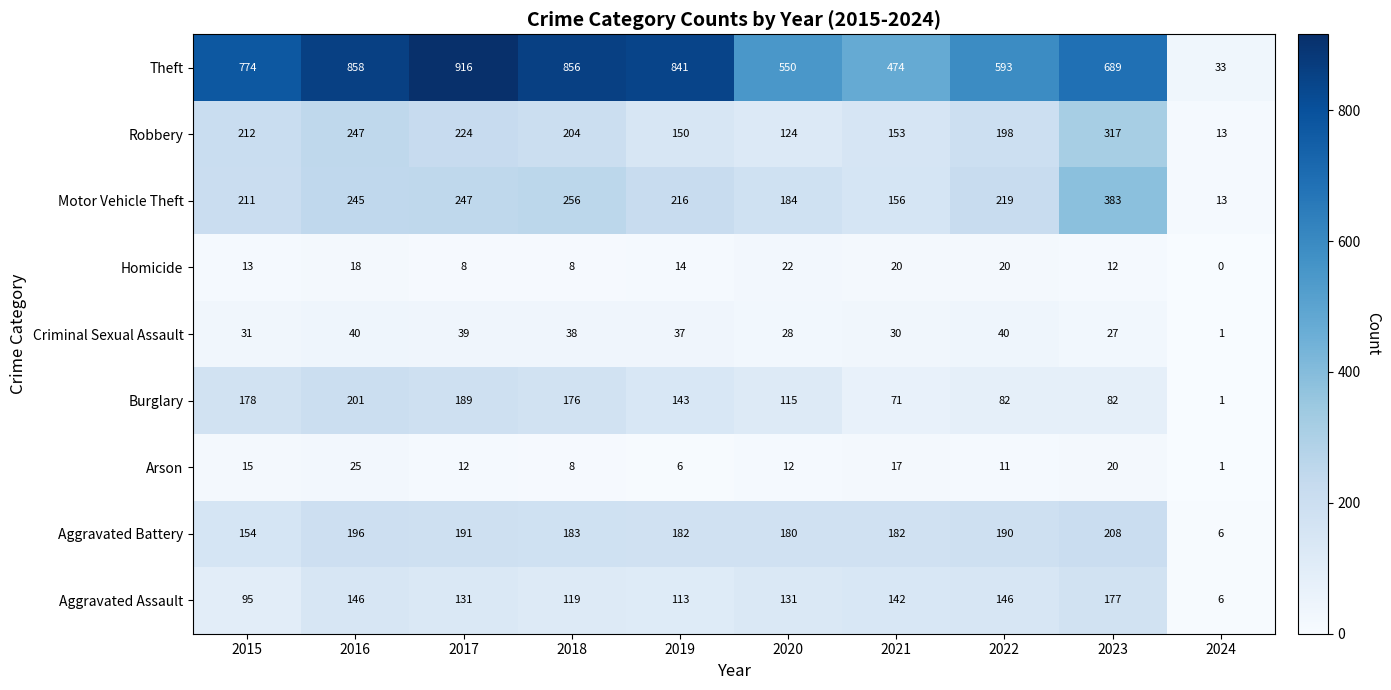

True or false: Aggravated Assault has a value of 159 at 2015.

False